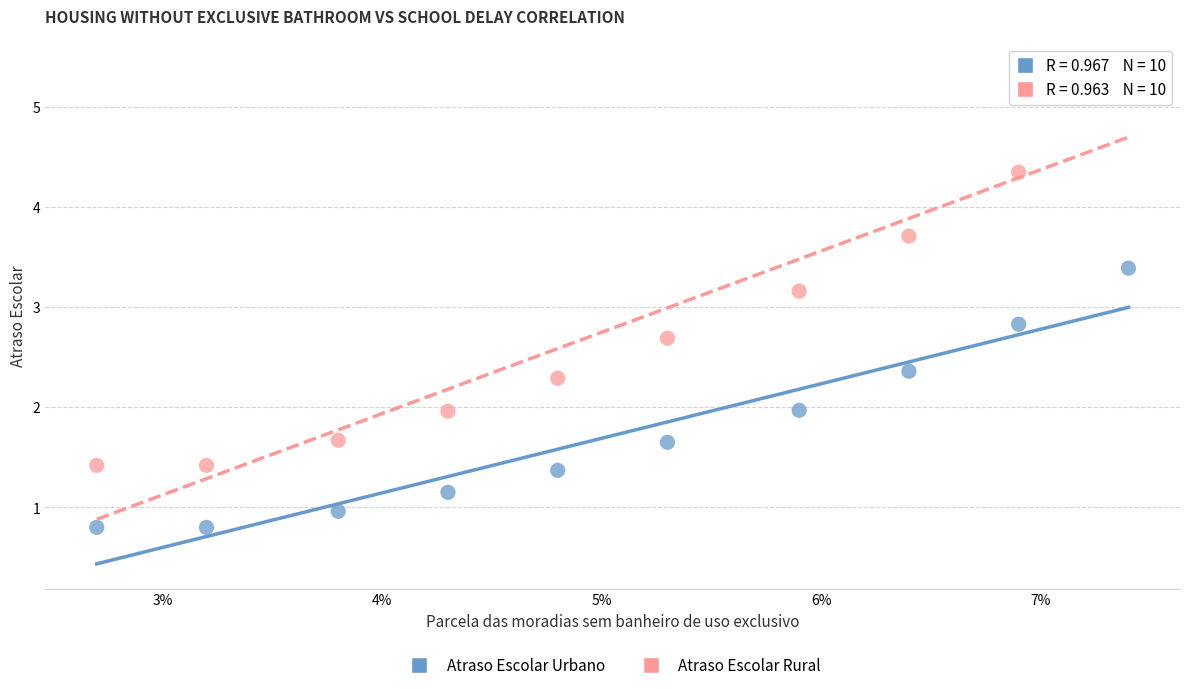

Across all data points, what is the range of Y values (max minus min)?

4.6